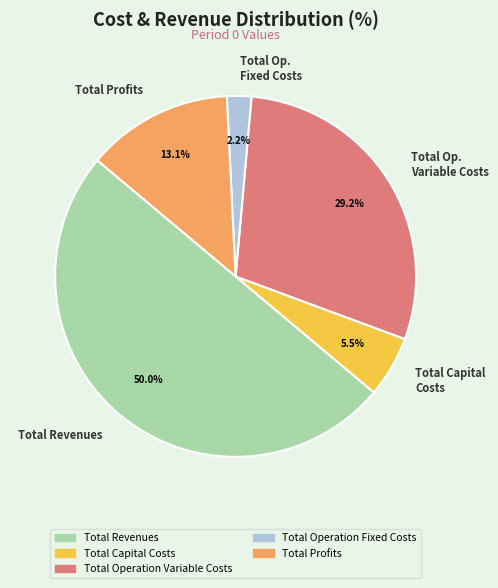

To the nearest percent, what is the average slice percentage?

20%